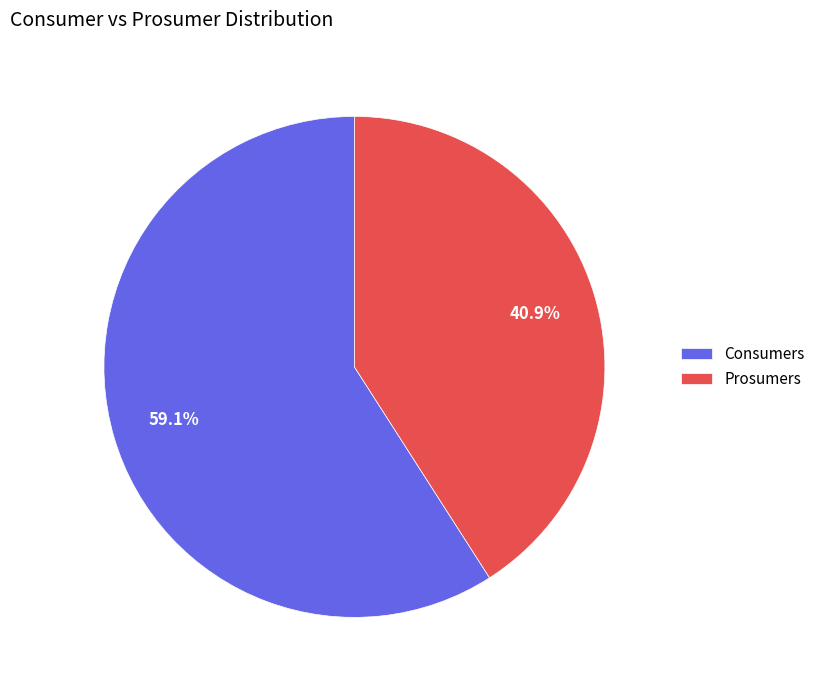

To the nearest percent, what is the difference between the largest and smallest slice percentages?

18%